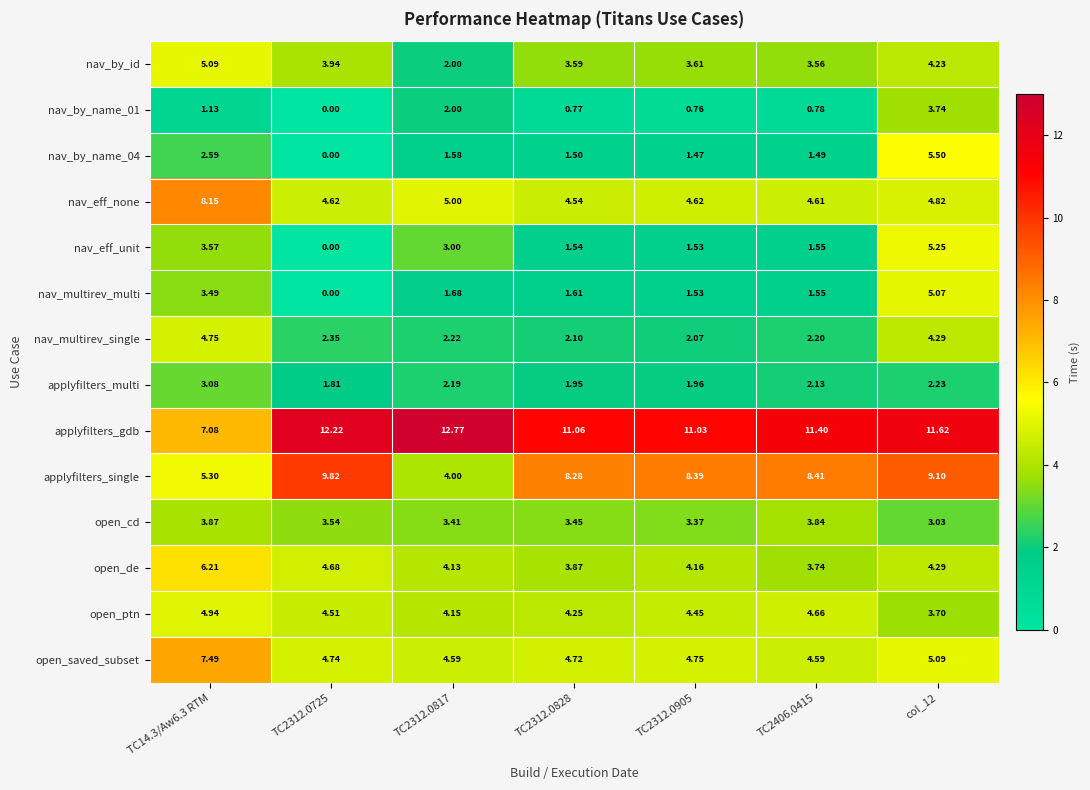

Which series has the largest total across all categories?

applyfilters_gdb